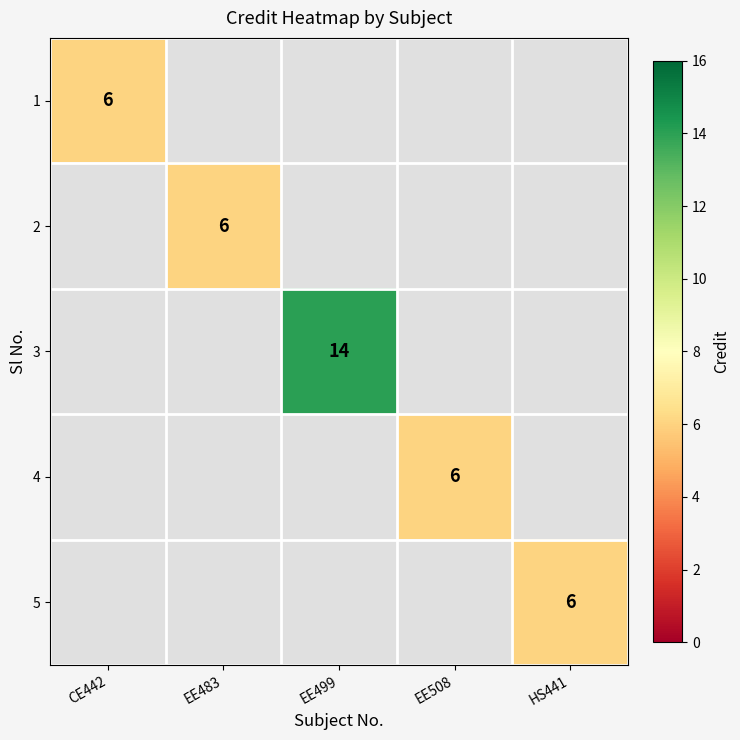

True or false: 2 has a value of 6 at EE483.

True